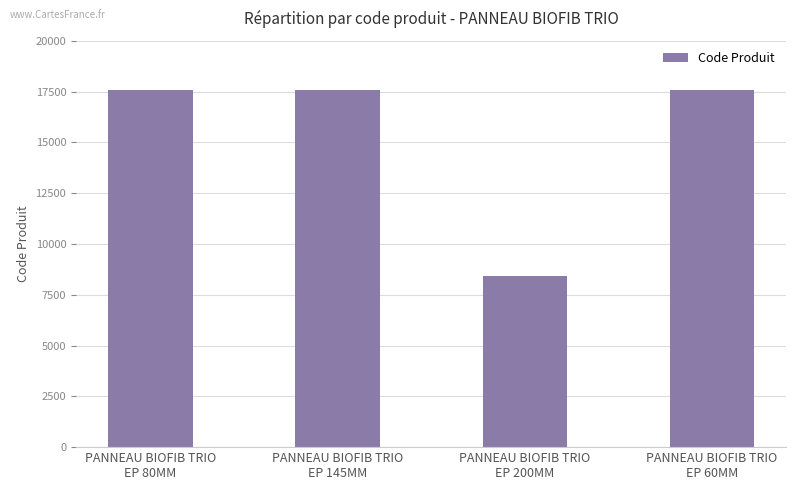

What is the sum of all values?

61209